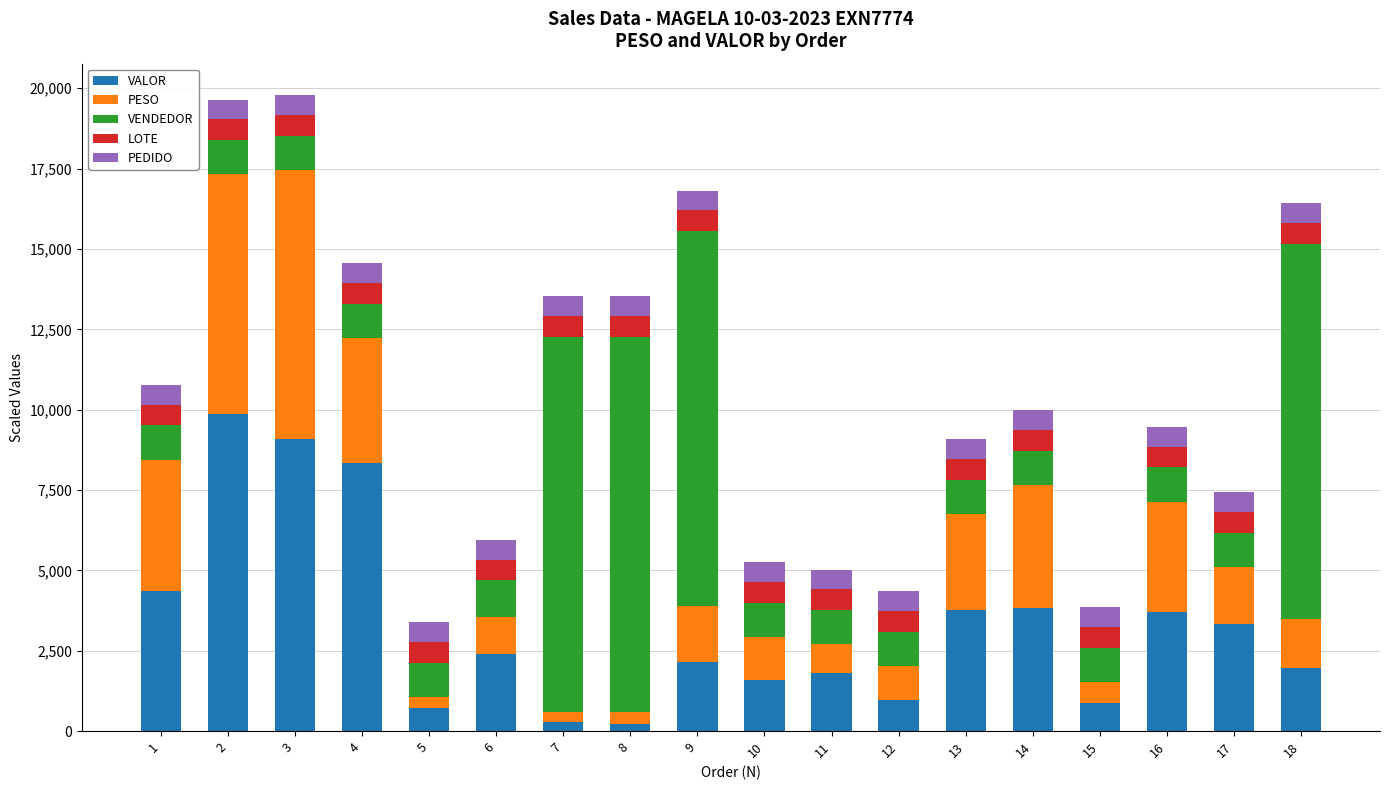

What is the total value across all series at 1?

10769.5